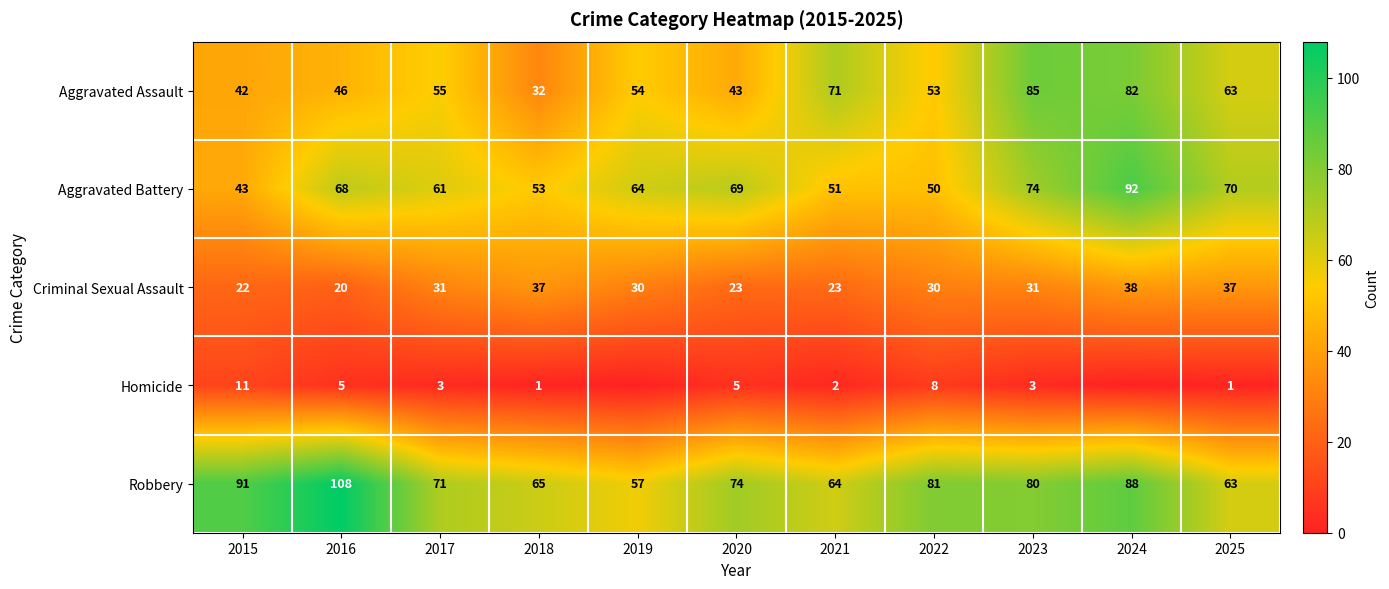

At 2022, list the series in order from largest to smallest.

Robbery, Aggravated Assault, Aggravated Battery, Criminal Sexual Assault, Homicide